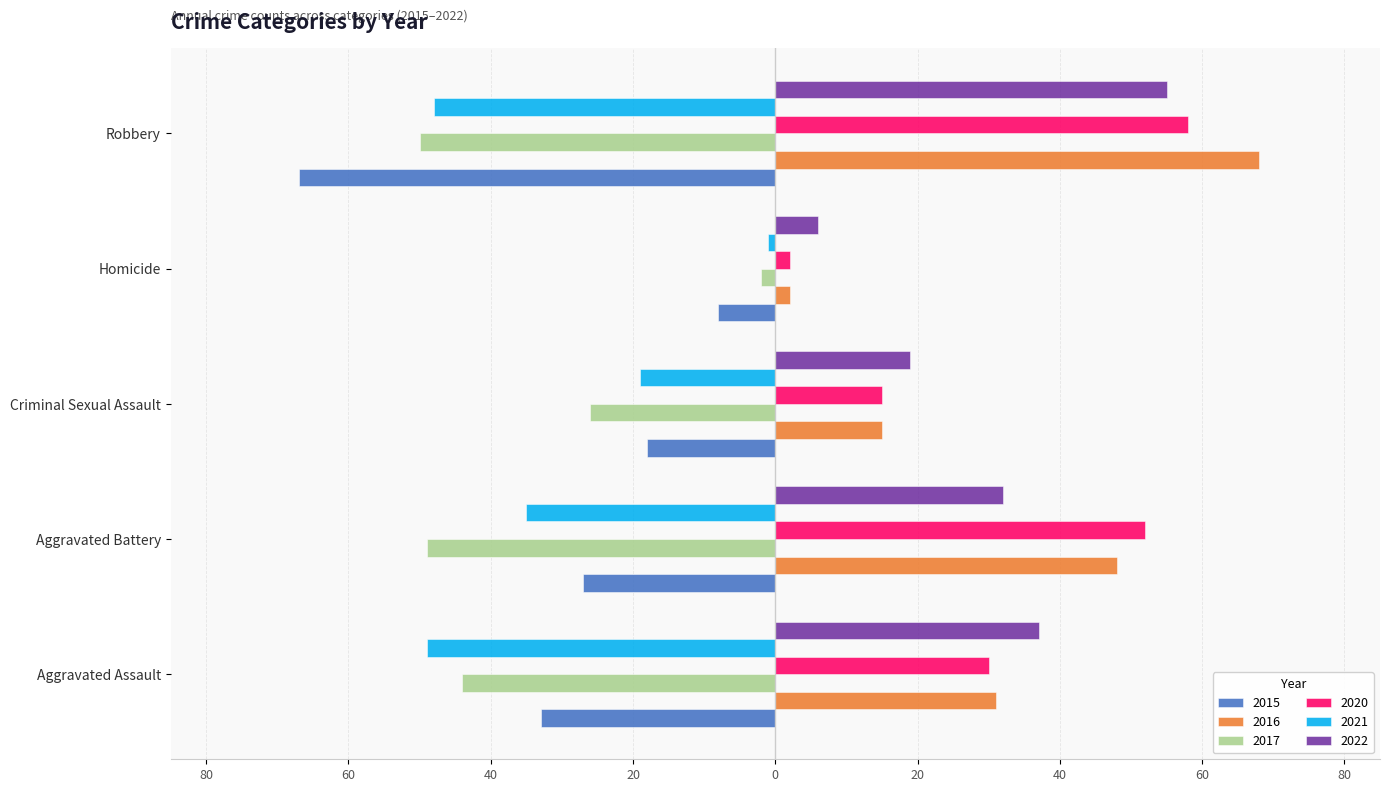

What are all the series names shown in the legend?

2015, 2016, 2017, 2020, 2021, 2022